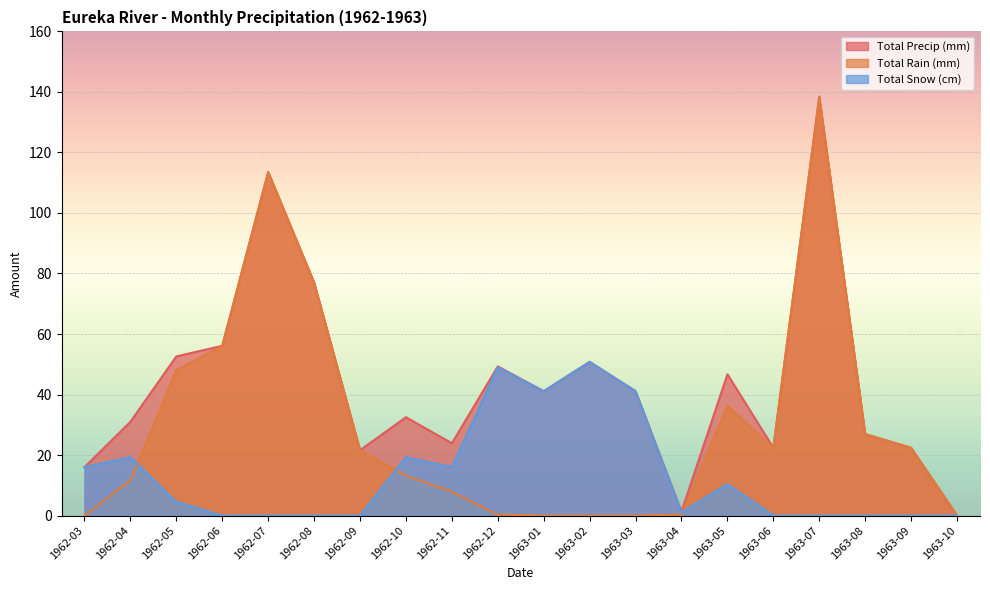

What is the difference between the highest and lowest values at 1963-03?

41.1